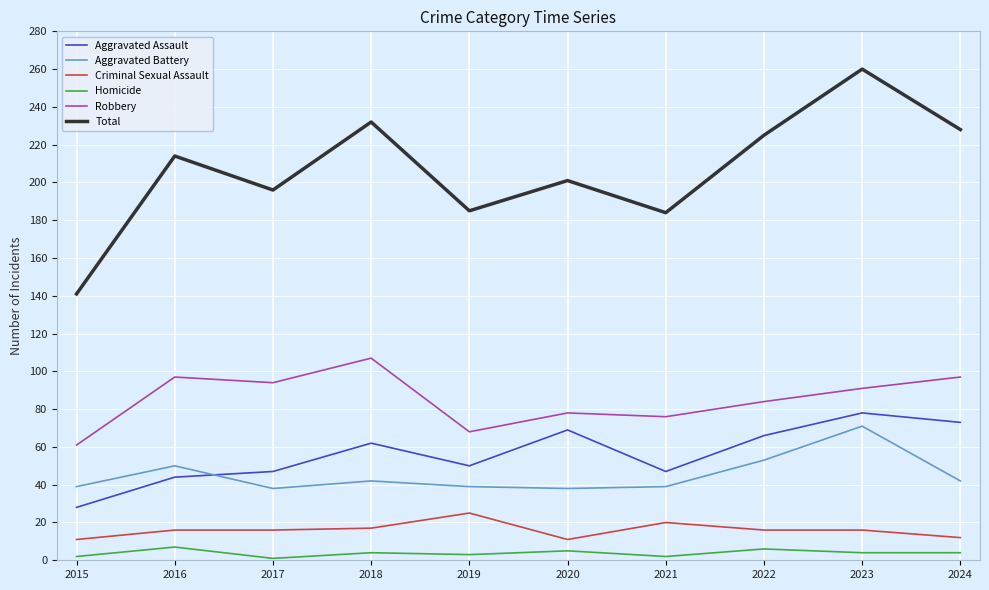

At which label does Robbery reach its minimum?

2015